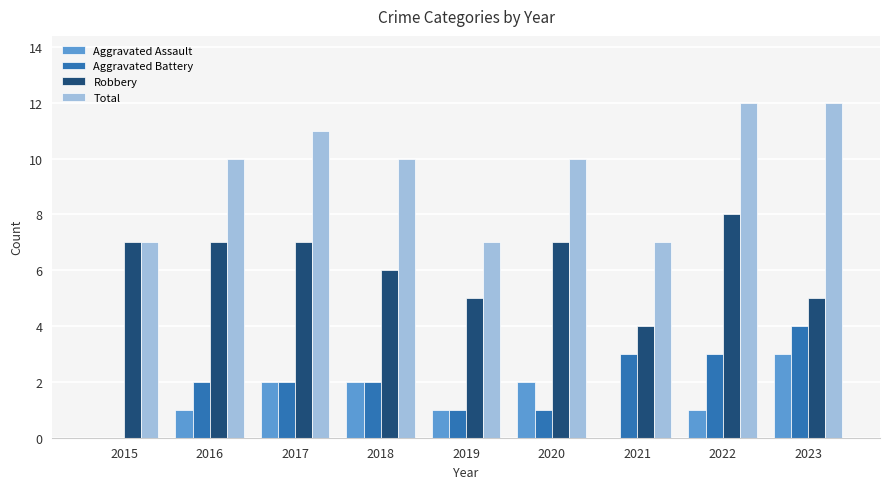

Where is Robbery nearest to the value 6?

2018